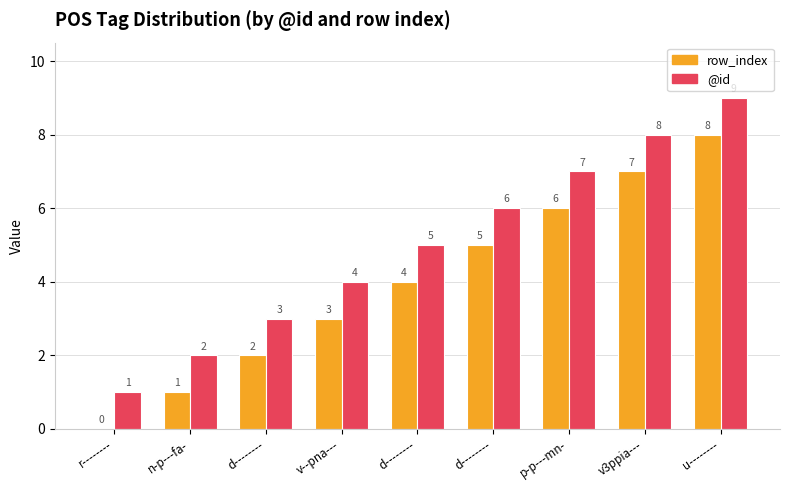

How many positive values does the row_index series have?

8